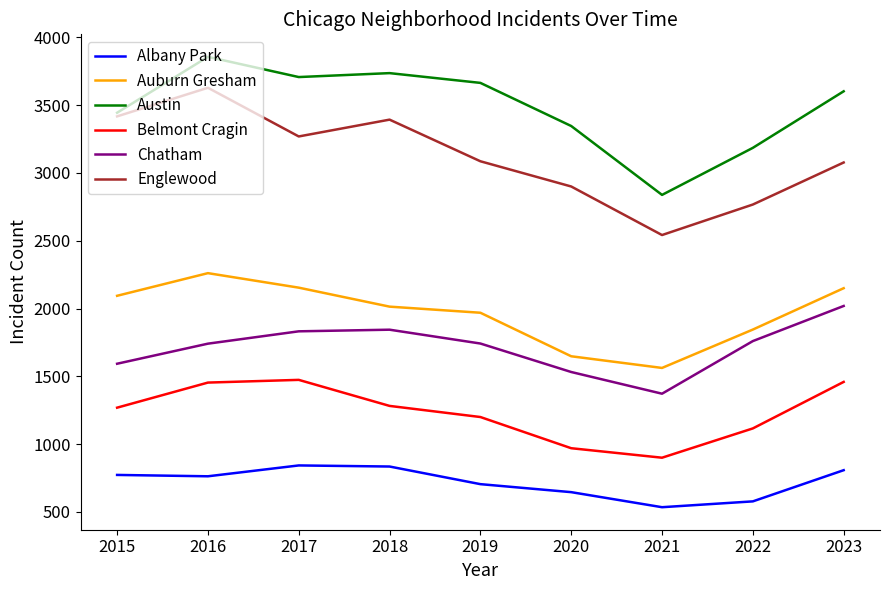

The value of Englewood at 2020 is 2900. True or false?

True